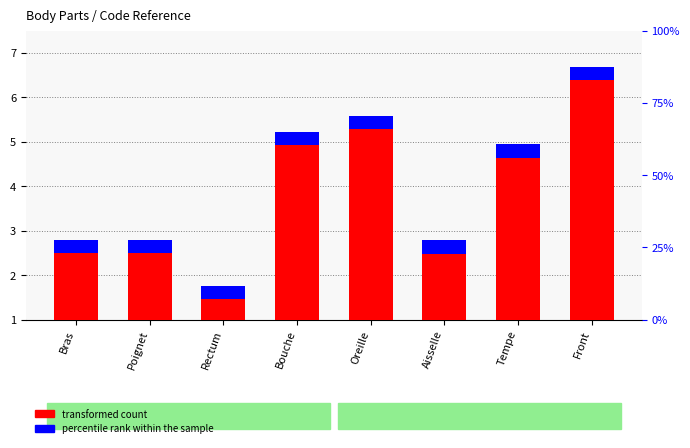

Does the chart contain stacked bars?

No